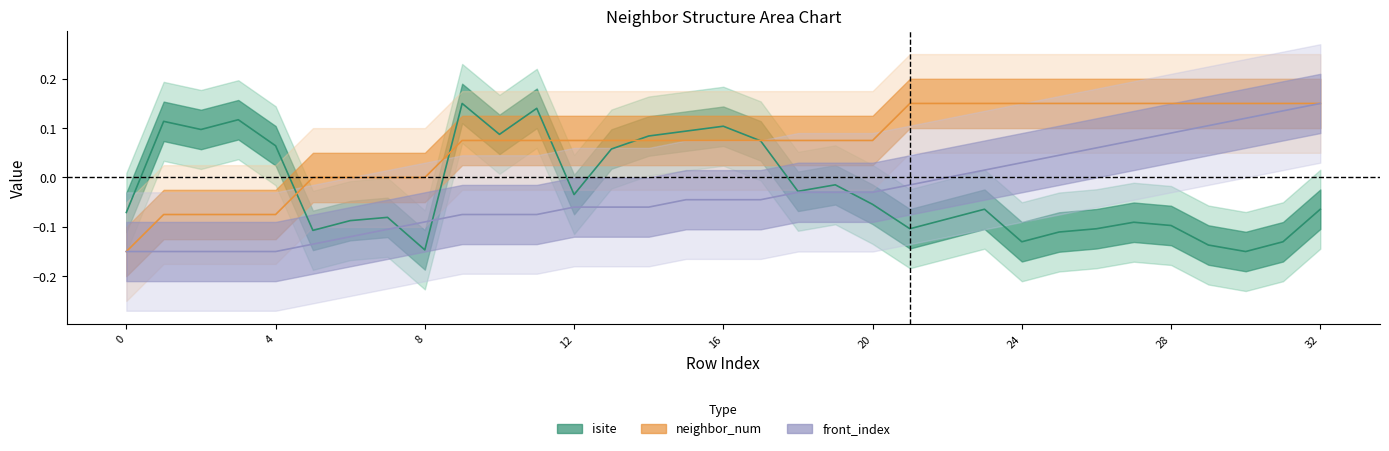

True or false: isite and neighbor_num intersect in this chart.

True